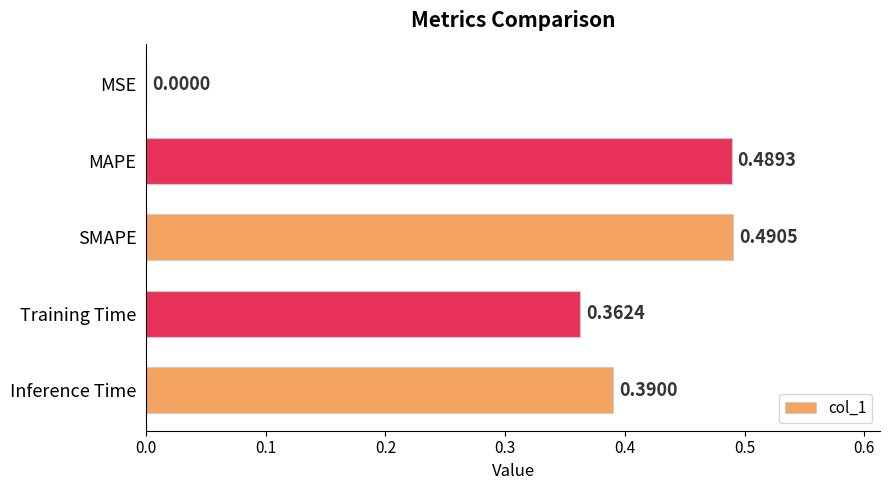

At which category does the chart reach its peak across all series?

SMAPE